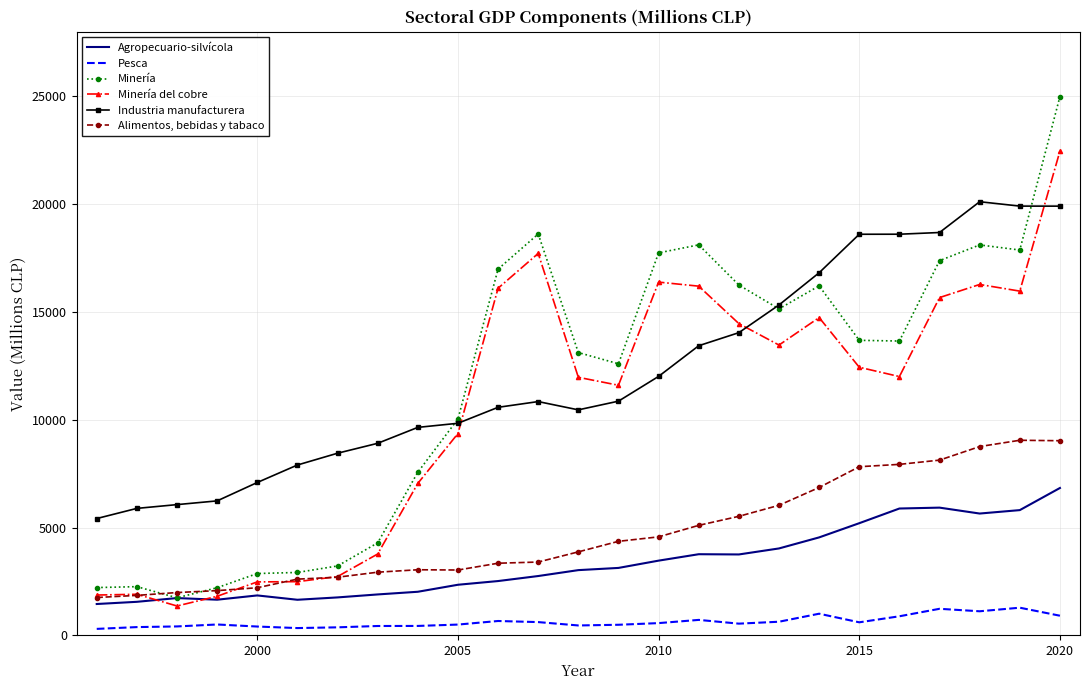

What is the difference between the second highest and minimum values in the Minería series?

16878